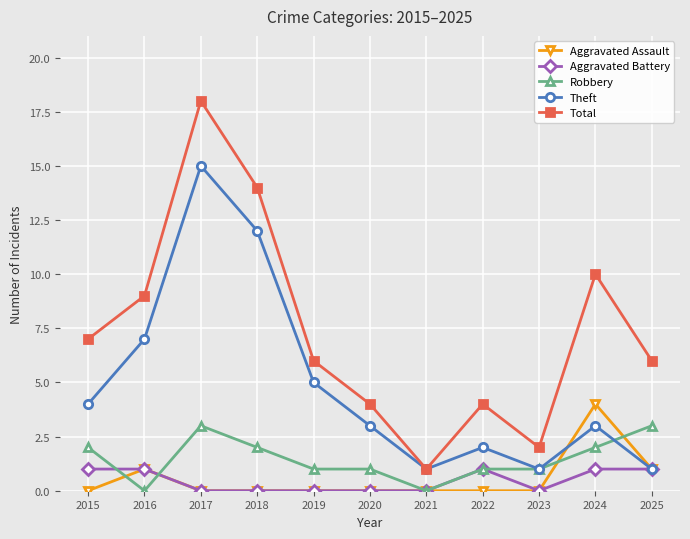

What is the spread (max minus min) of values at 2022?

4